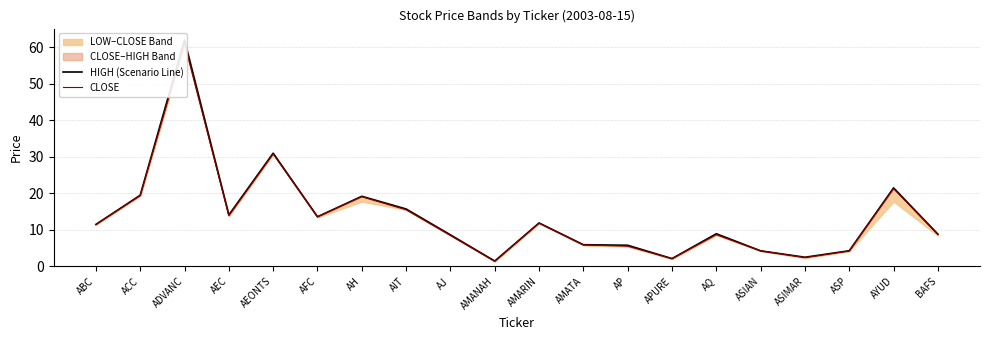

Reading left to right, transcribe all the data shown in this chart.

HIGH (Scenario Line): ABC=11.5	ACC=19.5	ADVANC=62.0	AEC=14.1	AEONTS=31.0	AFC=13.6	AH=19.2	AIT=15.7	AJ=8.7	AMANAH=1.5	AMARIN=11.9	AMATA=6.0	AP=5.8	APURE=2.2	AQ=9.0	ASIAN=4.3	ASIMAR=2.5	ASP=4.3	AYUD=21.5	BAFS=8.8
CLOSE: ABC=11.5	ACC=19.4	ADVANC=61.0	AEC=13.9	AEONTS=30.8	AFC=13.6	AH=19.1	AIT=15.5	AJ=8.5	AMANAH=1.4	AMARIN=11.9	AMATA=5.9	AP=5.5	APURE=2.2	AQ=8.7	ASIAN=4.3	ASIMAR=2.4	ASP=4.2	AYUD=21.3	BAFS=8.7